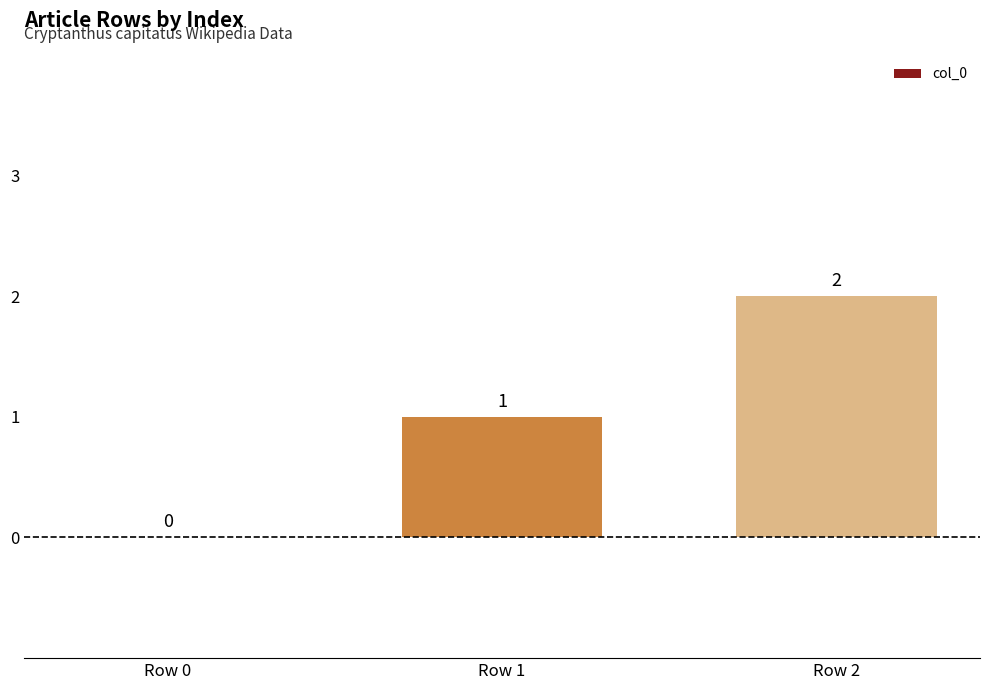

What is the change in value from Row 0 to Row 1?

+1